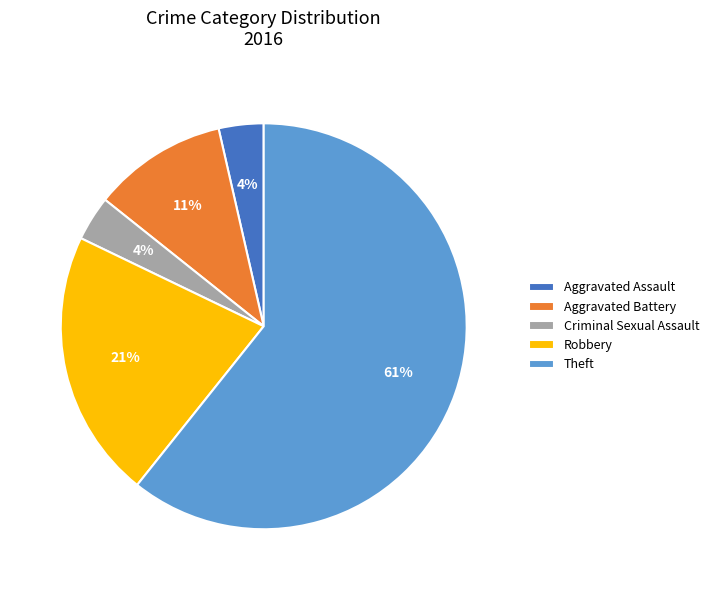

Combined, do Criminal Sexual Assault and Aggravated Battery account for over 50%?

No